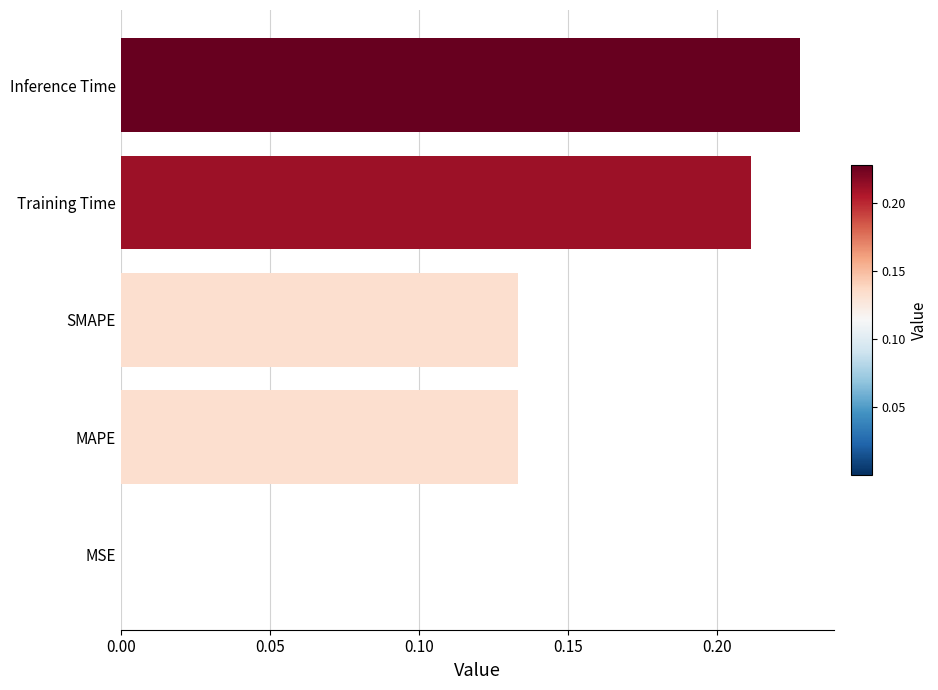

At which category does the chart reach its peak across all series?

Inference Time